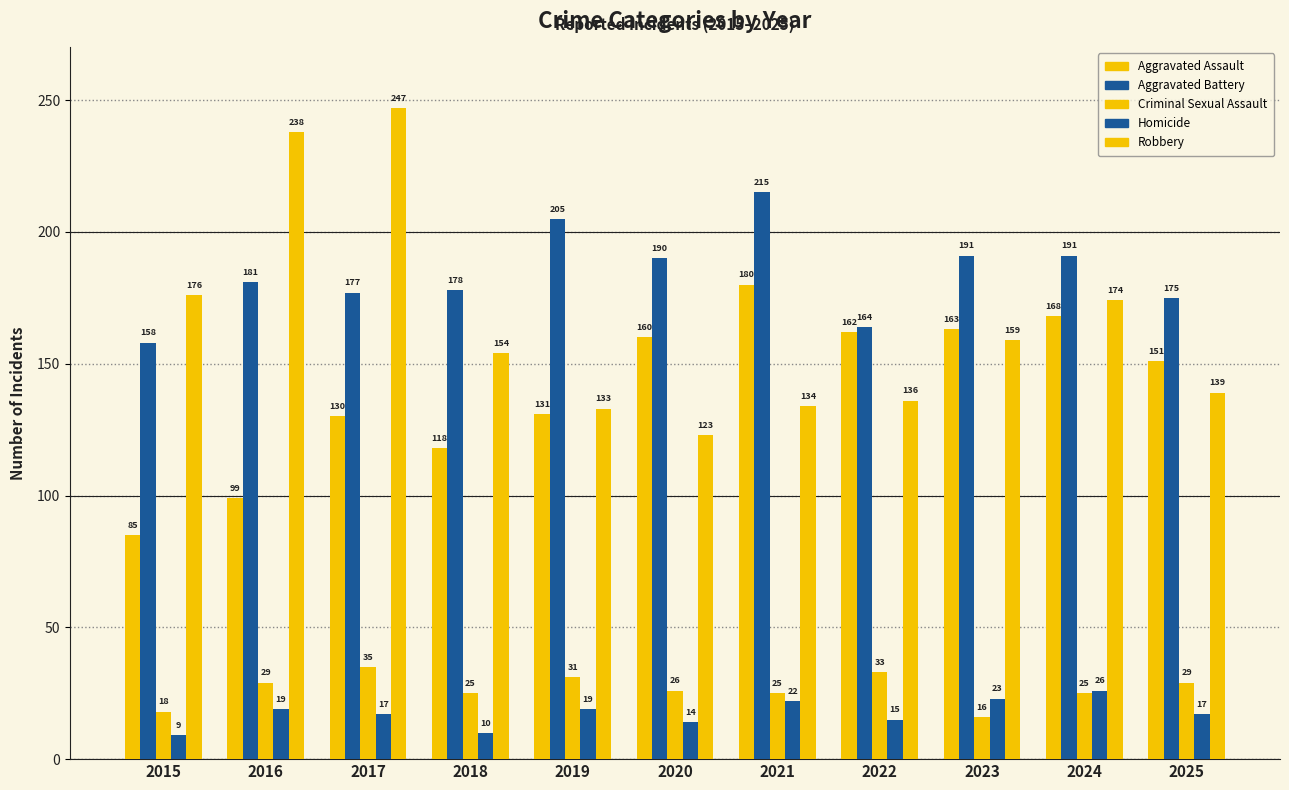

Count the number of data series in this chart.

5